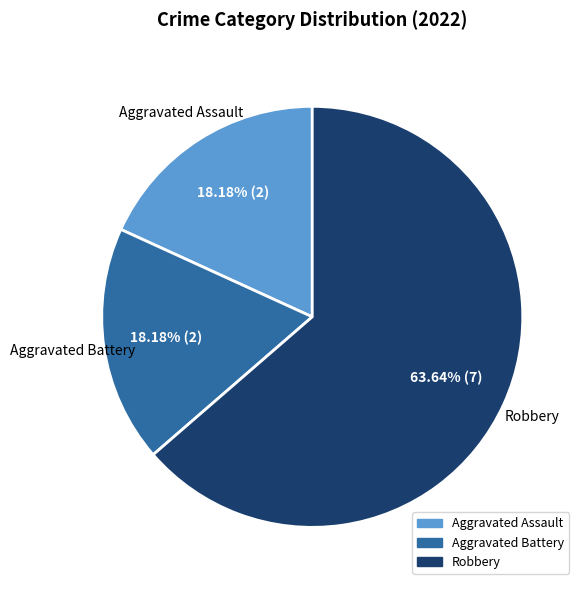

Is there any slice that represents more than half of the pie?

Yes